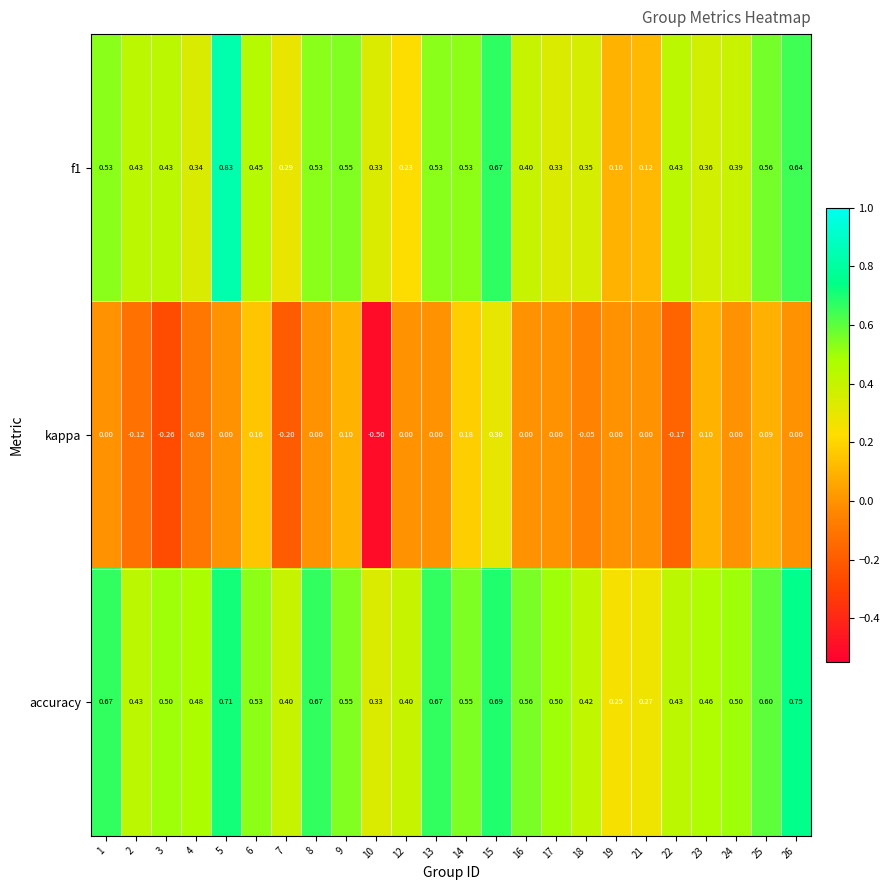

Reading left to right, what are all the values shown in this chart?

f1: 1=0.5	2=0.4	3=0.4	4=0.3	5=0.8	6=0.5	7=0.3	8=0.5	9=0.6	10=0.3	12=0.2	13=0.5	14=0.5	15=0.7	16=0.4	17=0.3	18=0.3	19=0.1	21=0.1	22=0.4	23=0.4	24=0.4	25=0.6	26=0.6
kappa: 1=0.0	2=-0.1	3=-0.3	4=-0.1	5=0.0	6=0.2	7=-0.2	8=0.0	9=0.1	10=-0.5	12=0.0	13=0.0	14=0.2	15=0.3	16=0.0	17=0.0	18=-0.1	19=0.0	21=0.0	22=-0.2	23=0.1	24=0.0	25=0.1	26=0.0
accuracy: 1=0.7	2=0.4	3=0.5	4=0.5	5=0.7	6=0.5	7=0.4	8=0.7	9=0.6	10=0.3	12=0.4	13=0.7	14=0.6	15=0.7	16=0.6	17=0.5	18=0.4	19=0.2	21=0.3	22=0.4	23=0.5	24=0.5	25=0.6	26=0.8